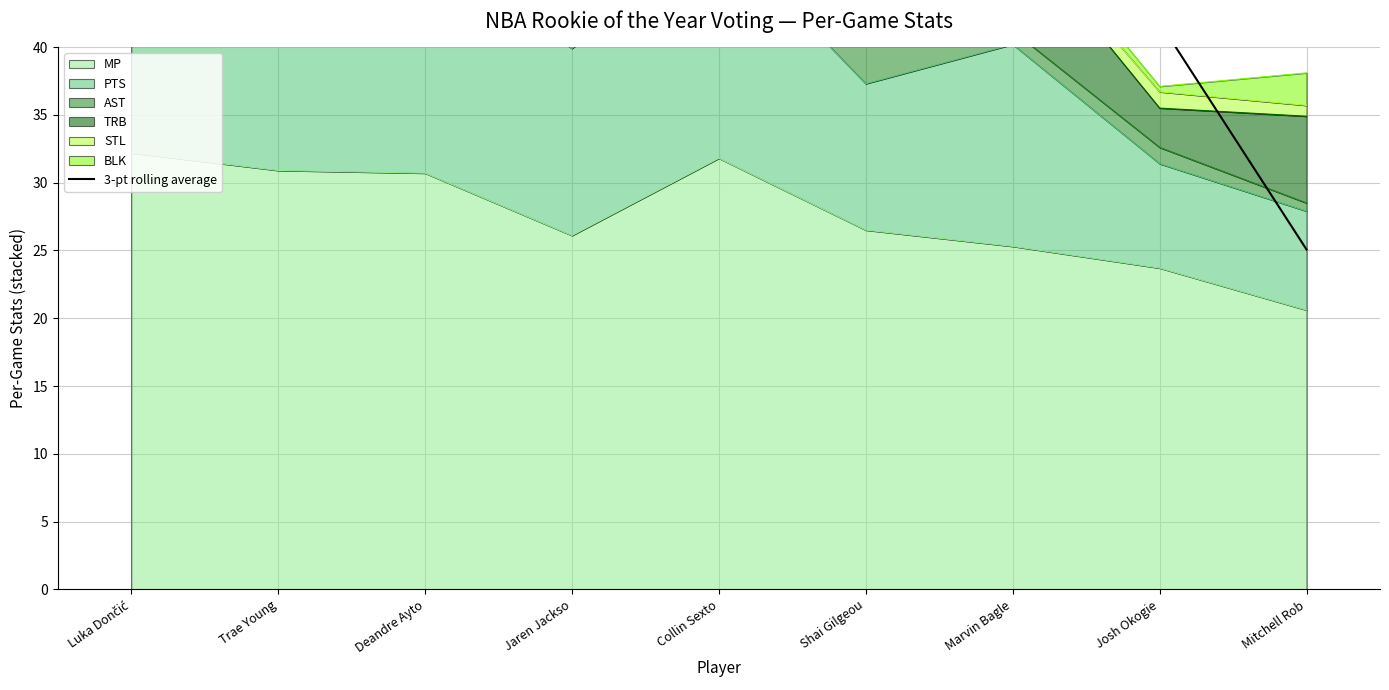

Is it true that MP equals 26.5 at Shai Gilgeou?

True